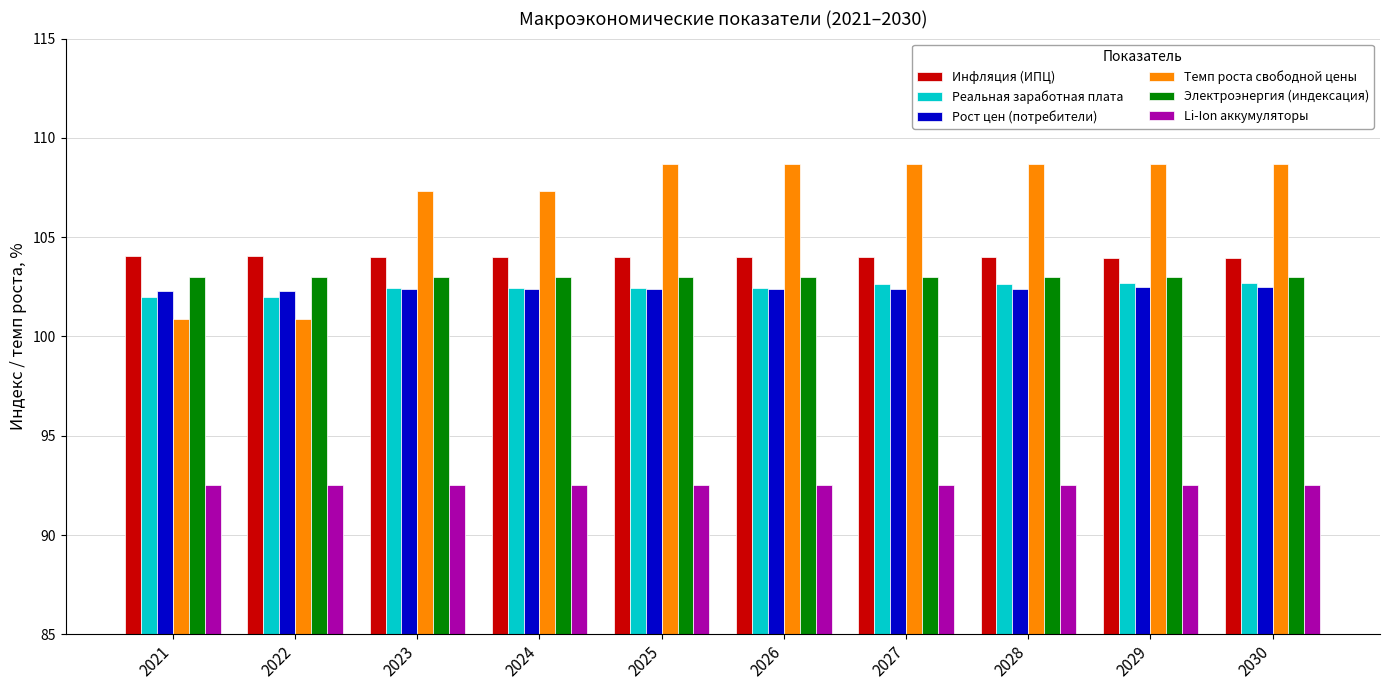

Which series has the largest total across all categories?

Темп роста свободной цены